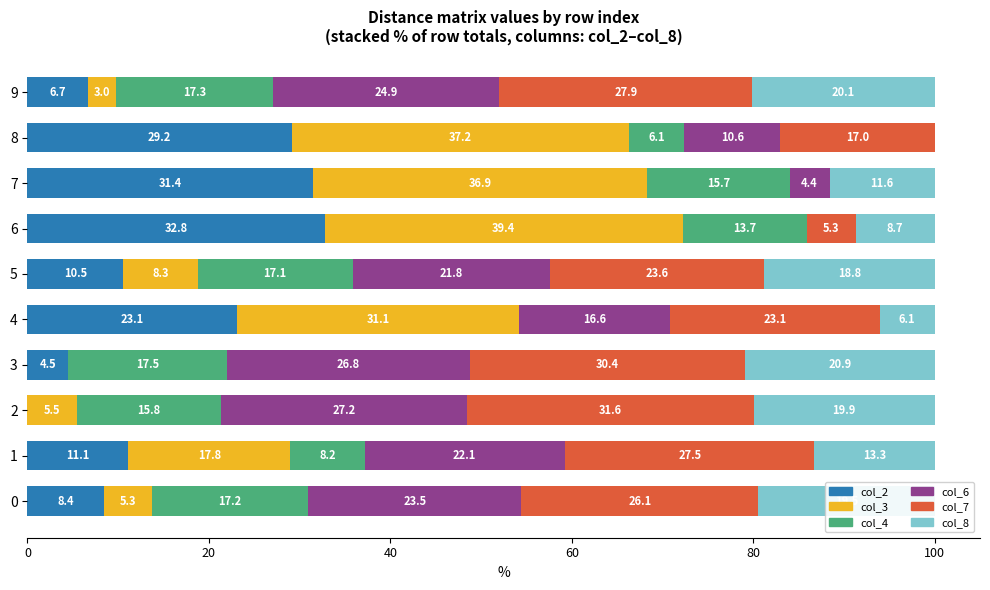

What are all the series names shown in the legend?

col_2, col_3, col_4, col_6, col_7, col_8